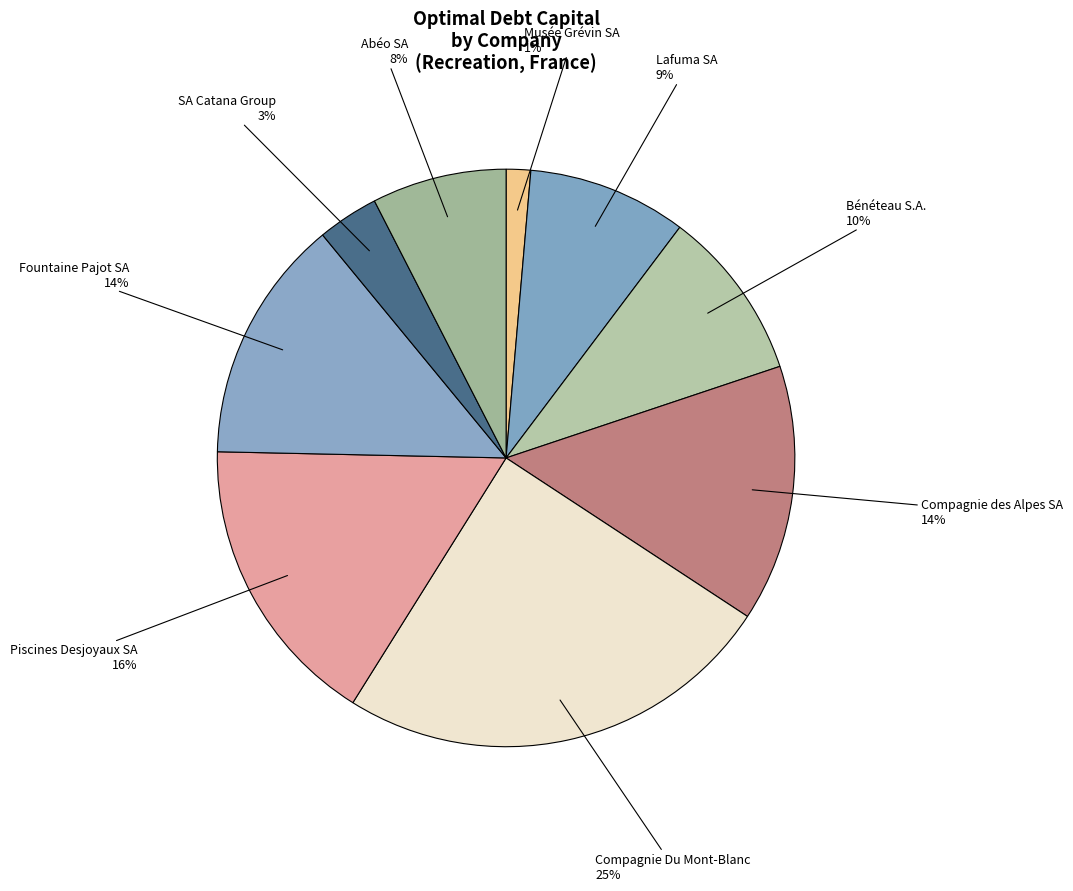

Combined, do Musée Grévin SA and SA Catana Group account for over 50%?

No